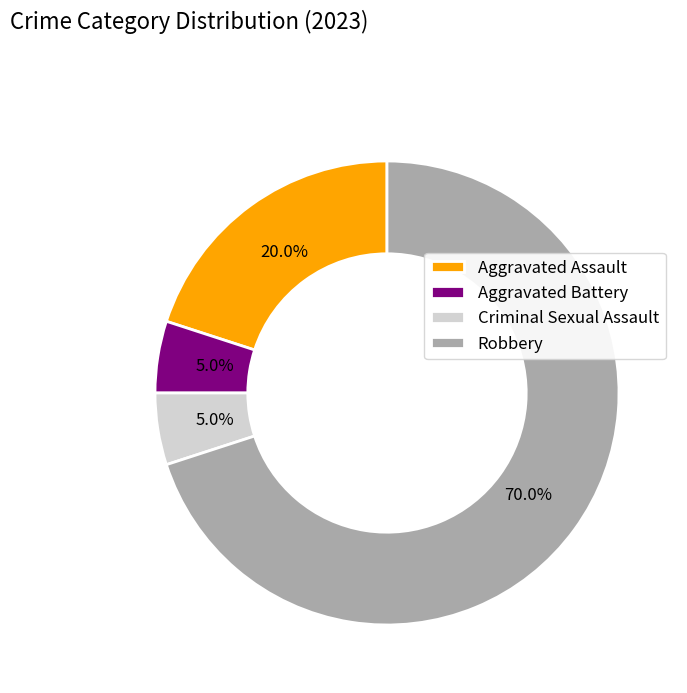

Which slice is the largest?

Robbery